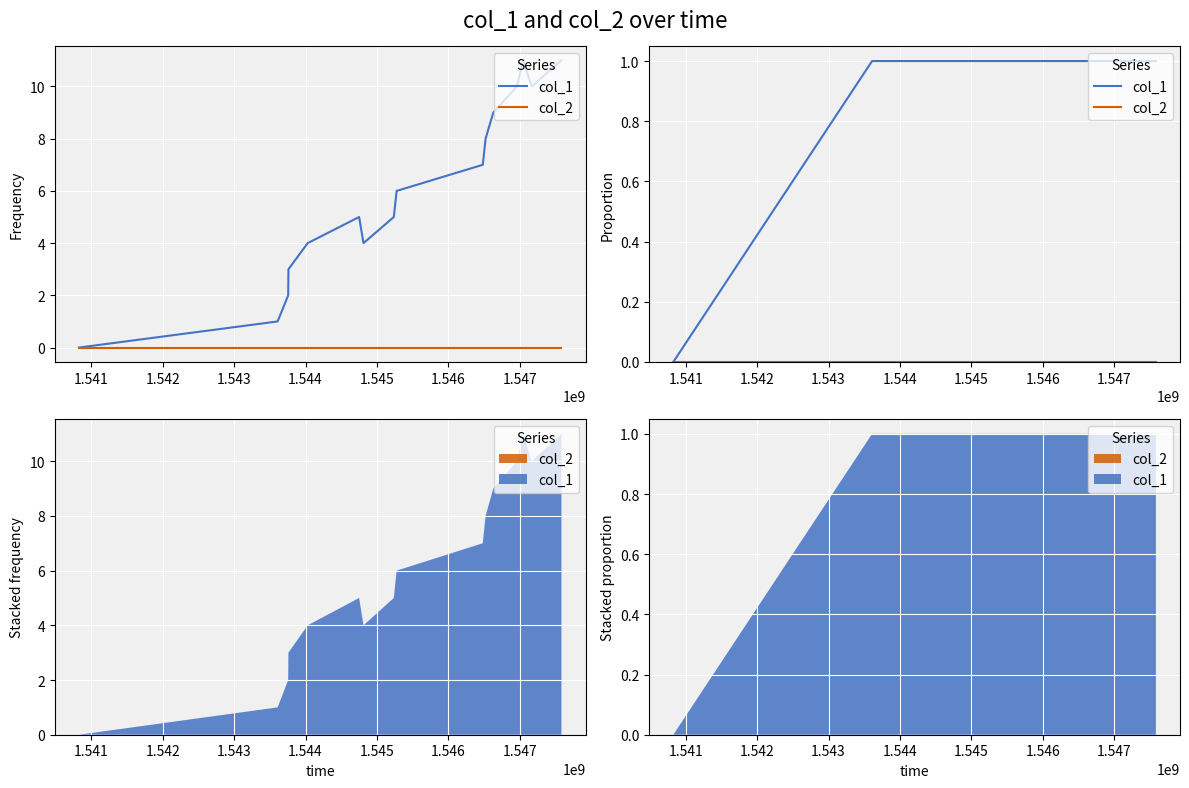

True or false: col_1 and col_2 cross at least once.

False